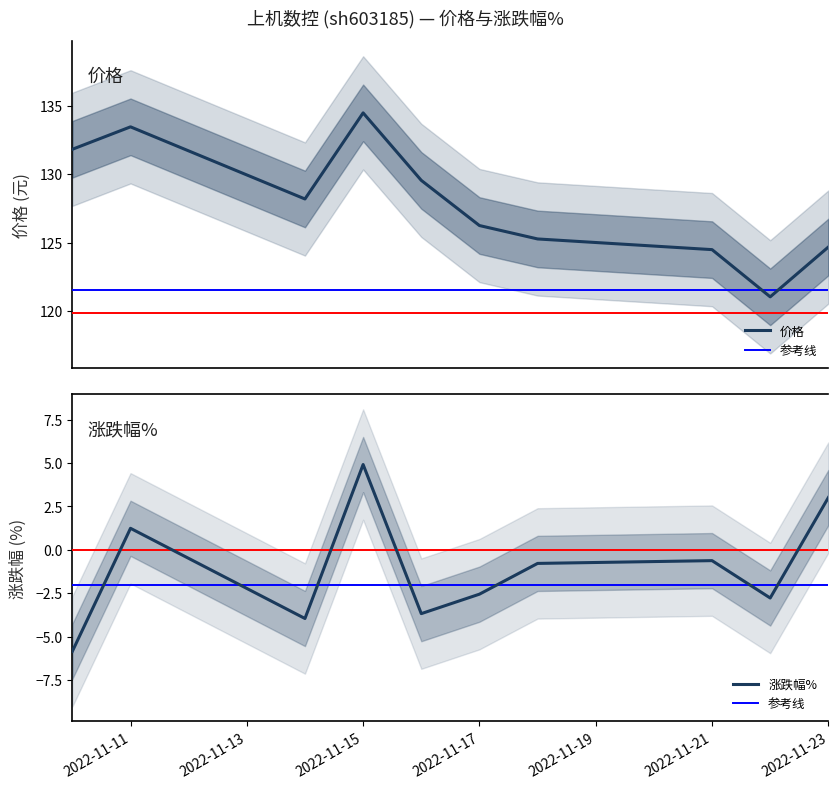

Does the chart have visible grid lines?

No